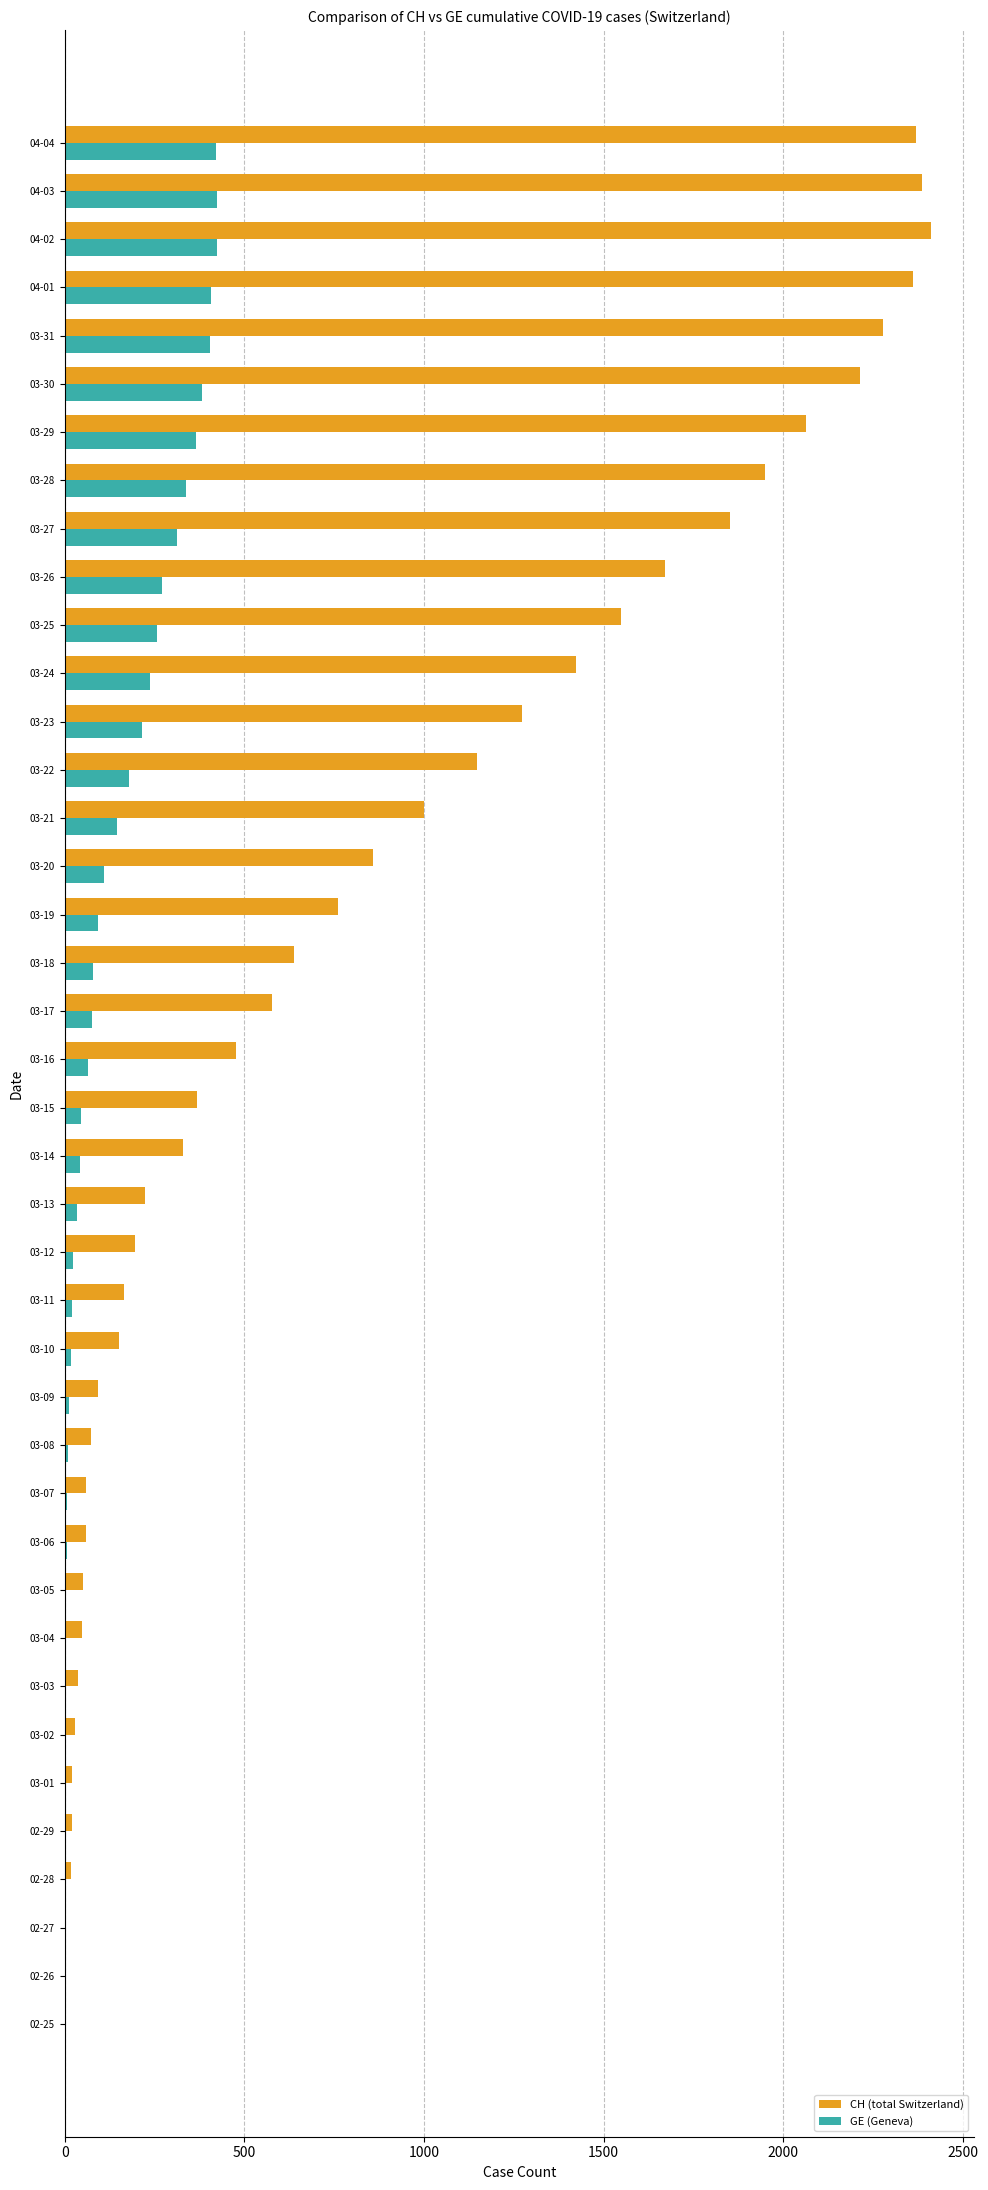

The value of CH (total Switzerland) at 03-28 is 1950. True or false?

True